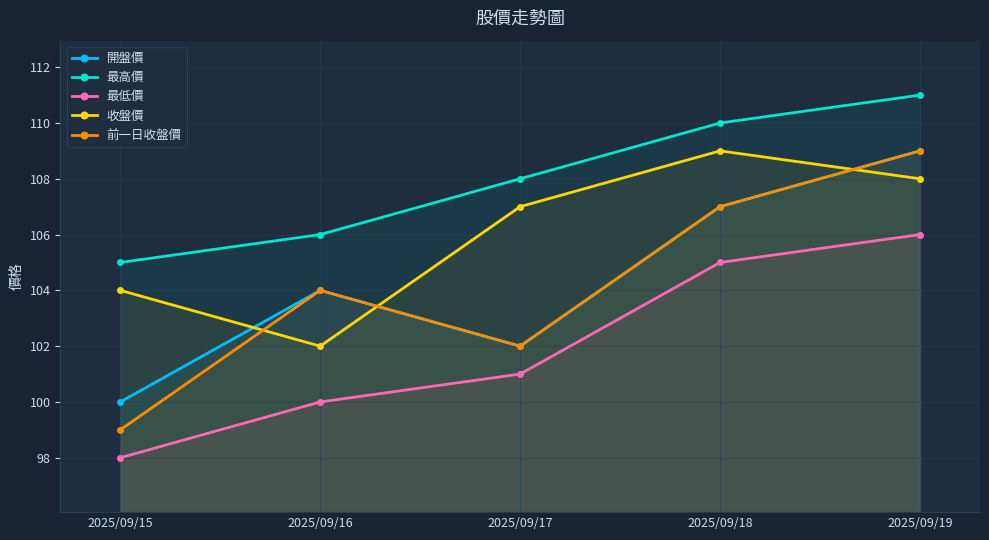

Which series has the largest range (max minus min)?

前一日收盤價